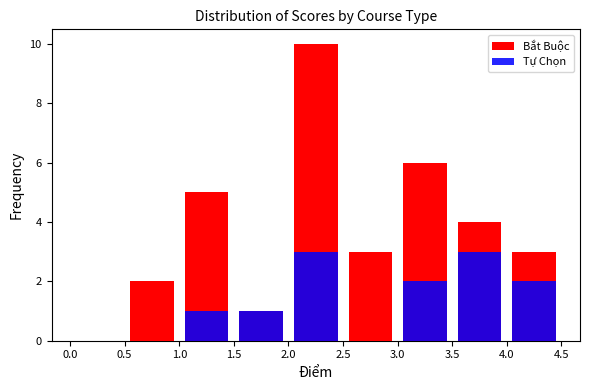

What are all the series names shown in the legend?

Bắt Buộc, Tự Chọn